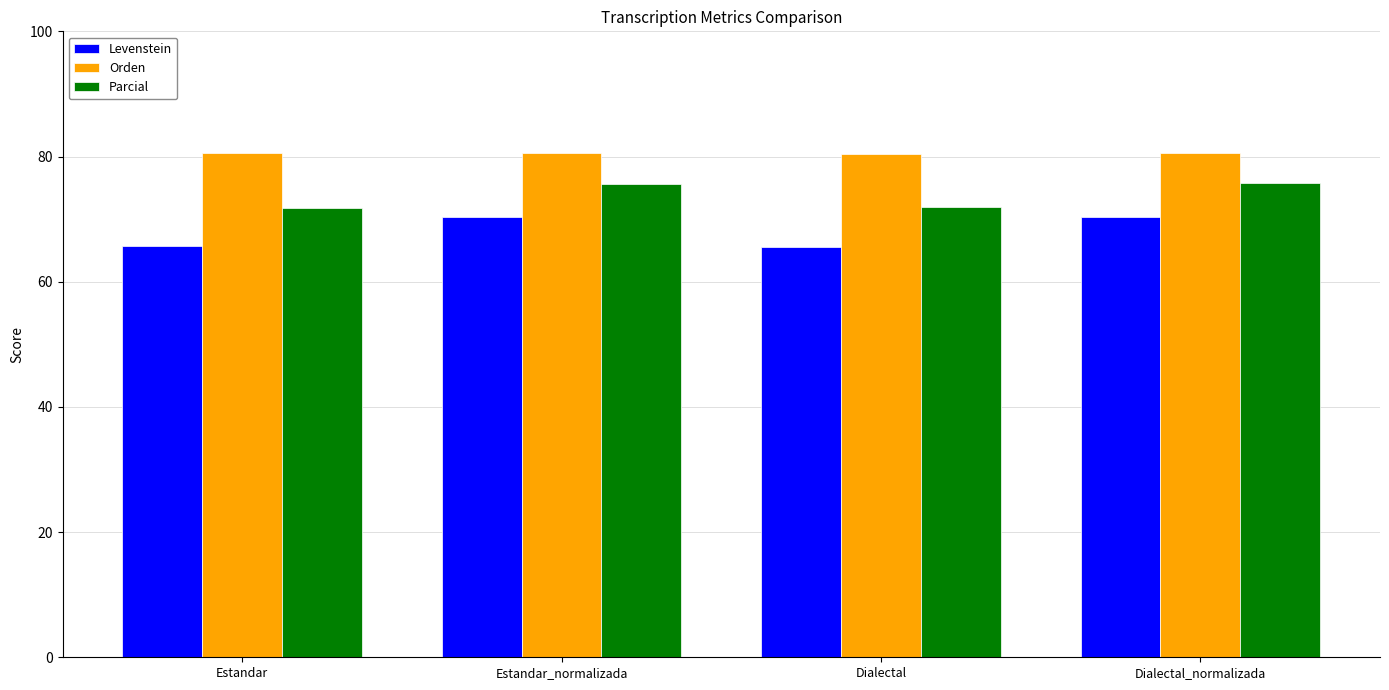

What are all the series names shown in the legend?

Levenstein, Orden, Parcial